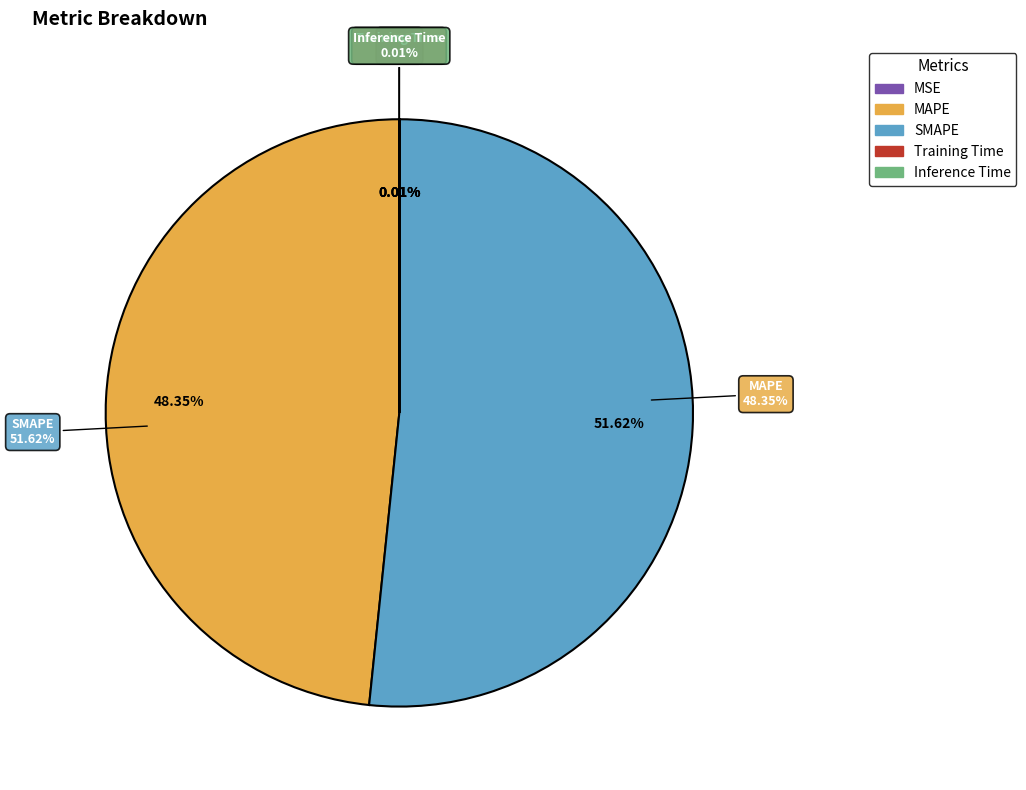

Do SMAPE and Inference Time together represent more than half of the pie?

Yes